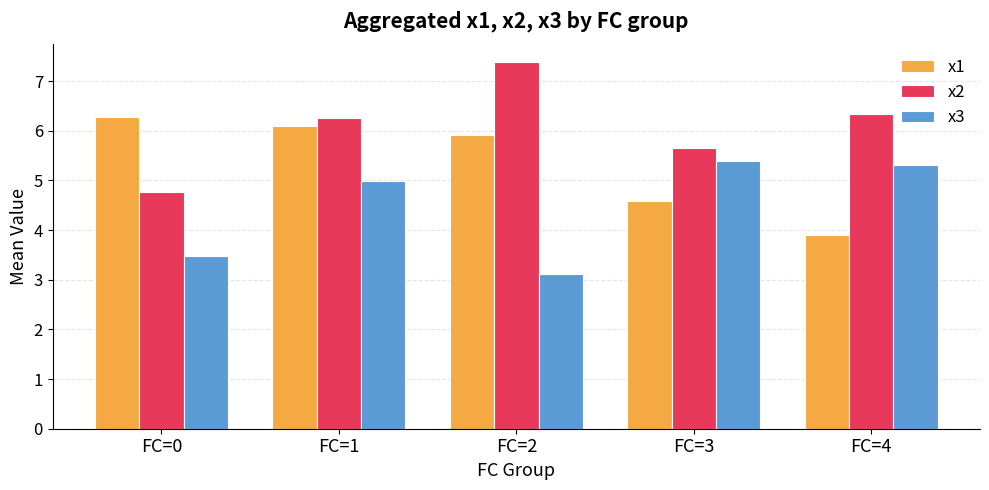

Does the chart contain stacked bars?

No